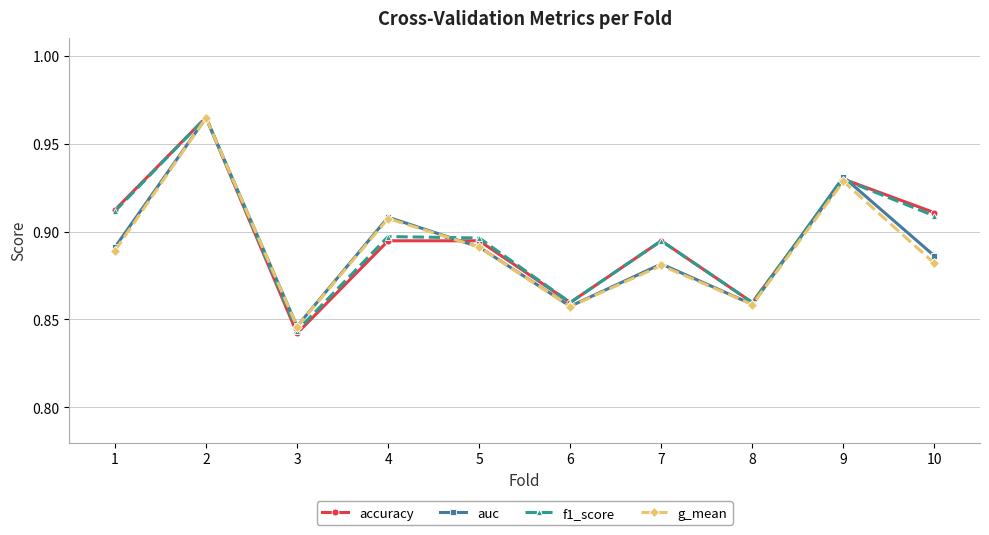

Between 7 and 9, which series saw the biggest shift?

auc